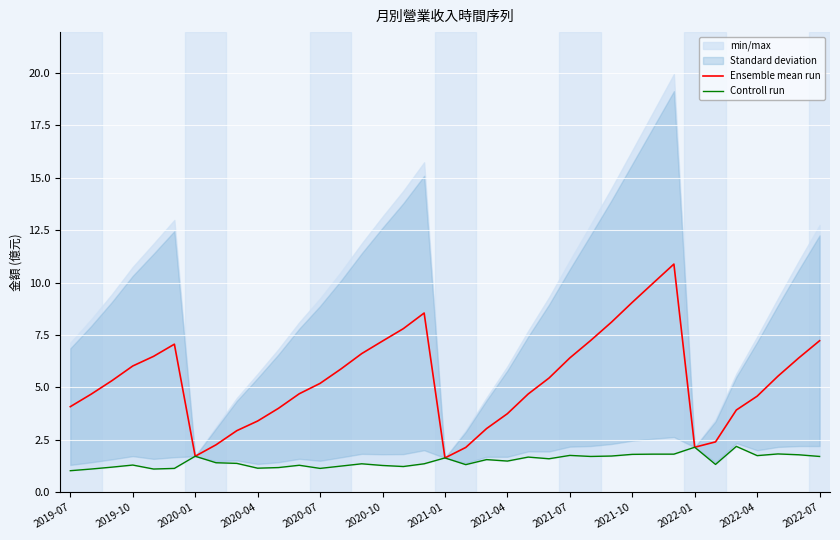

The value of Ensemble mean run at 2019-07 is 7.1. True or false?

False